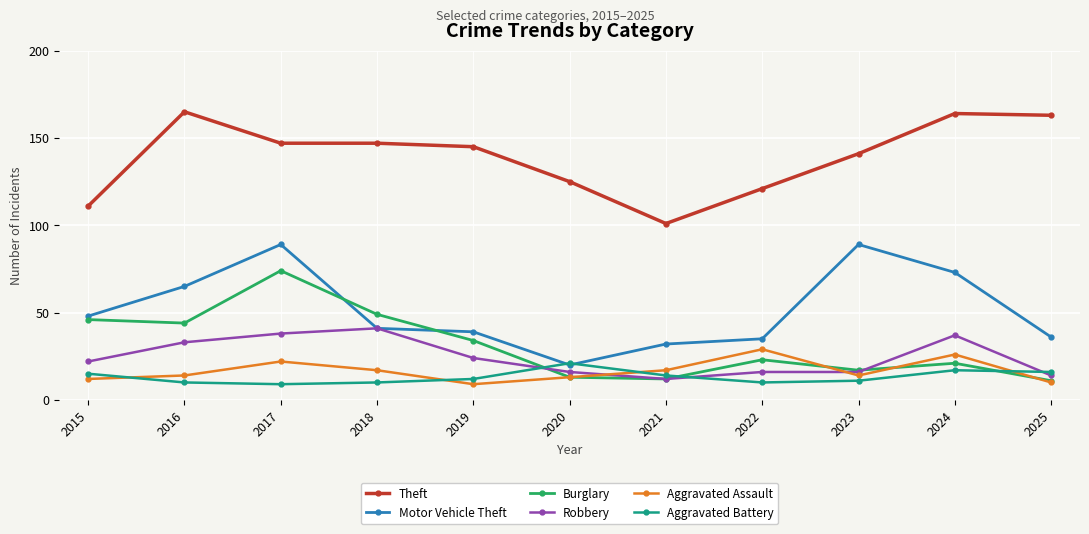

True or false: Motor Vehicle Theft and Aggravated Assault cross at least once.

False